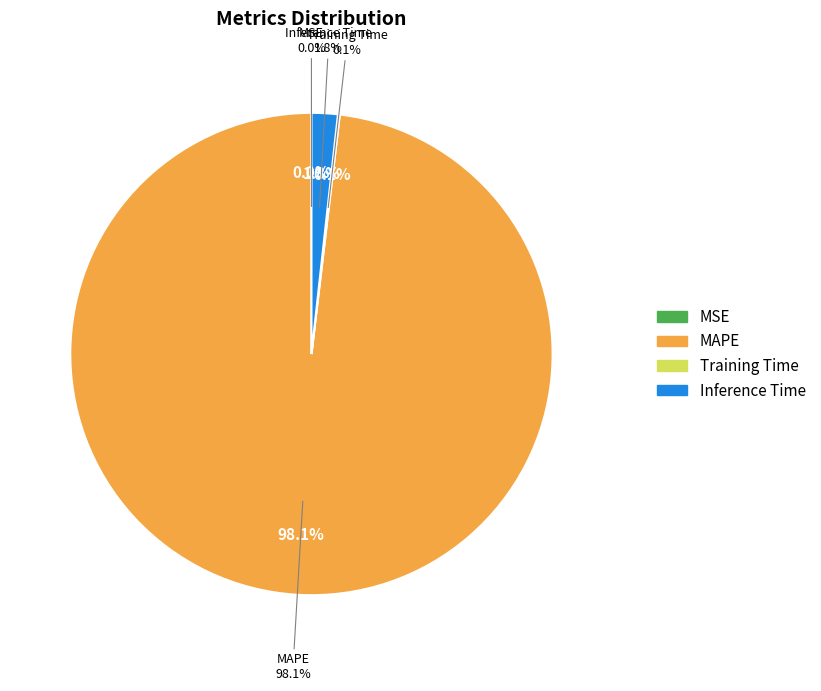

How much of the chart is everything except MSE?

100.0%